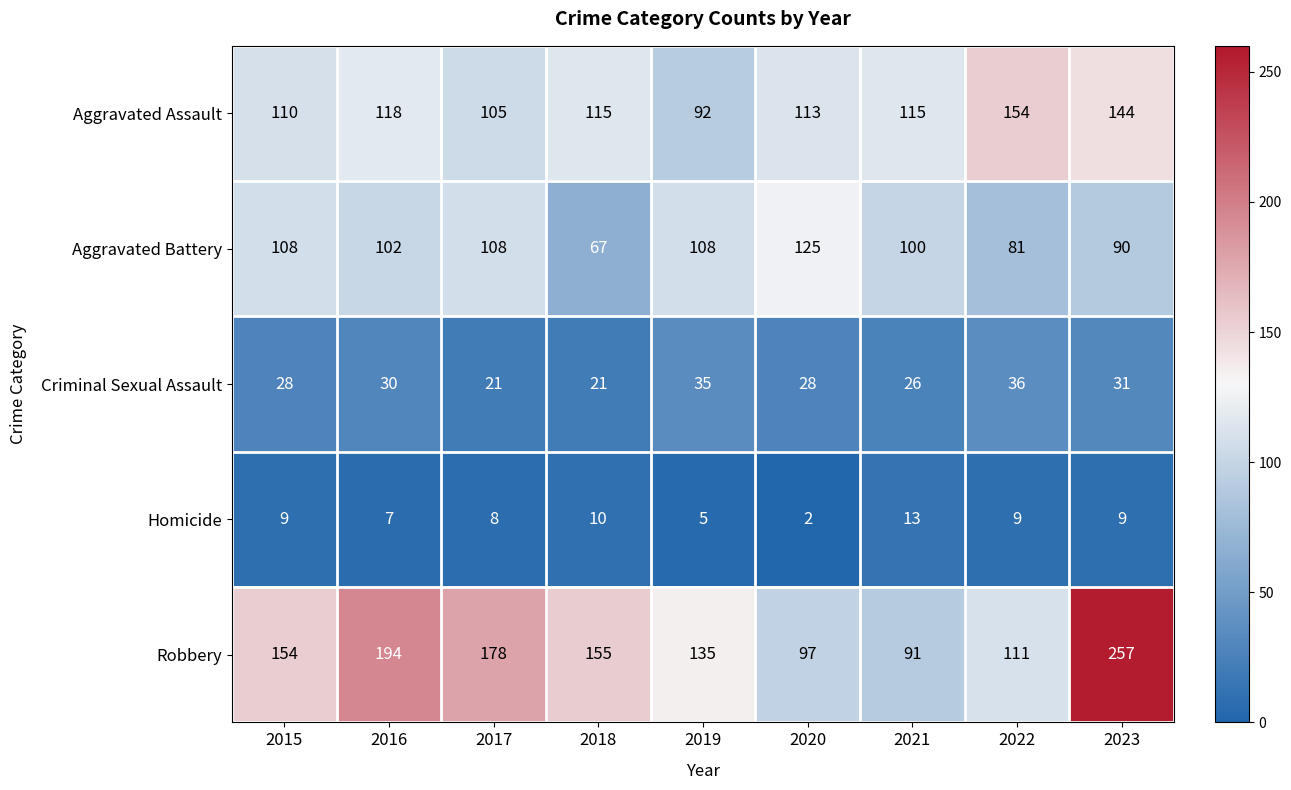

True or false: Aggravated Battery has a value of 158 at 2023.

False